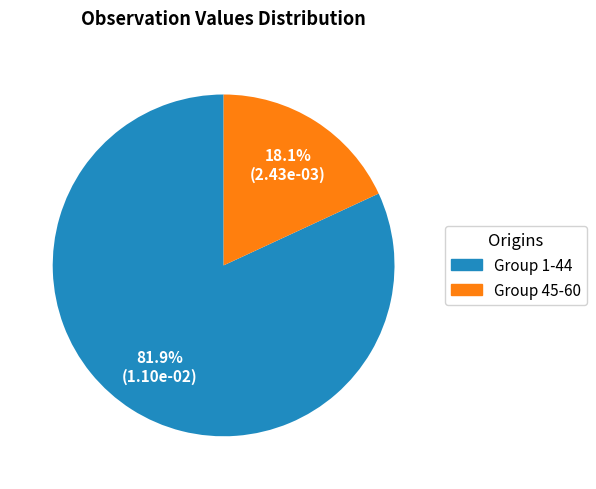

Is there any slice that represents more than half of the pie?

Yes